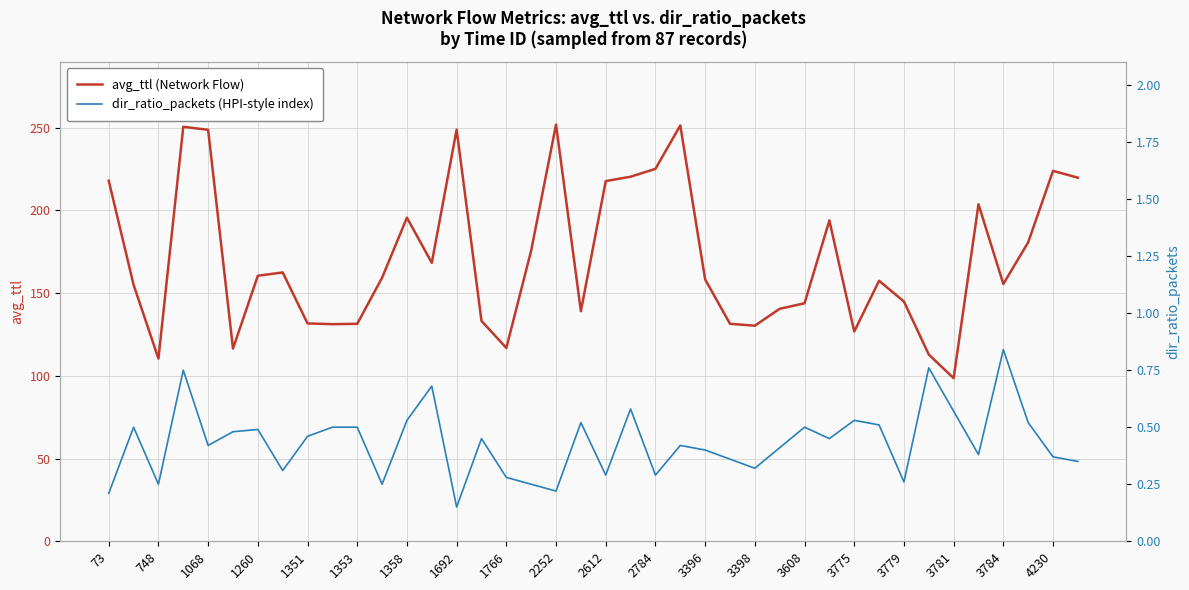

How many series are shown in this chart?

2